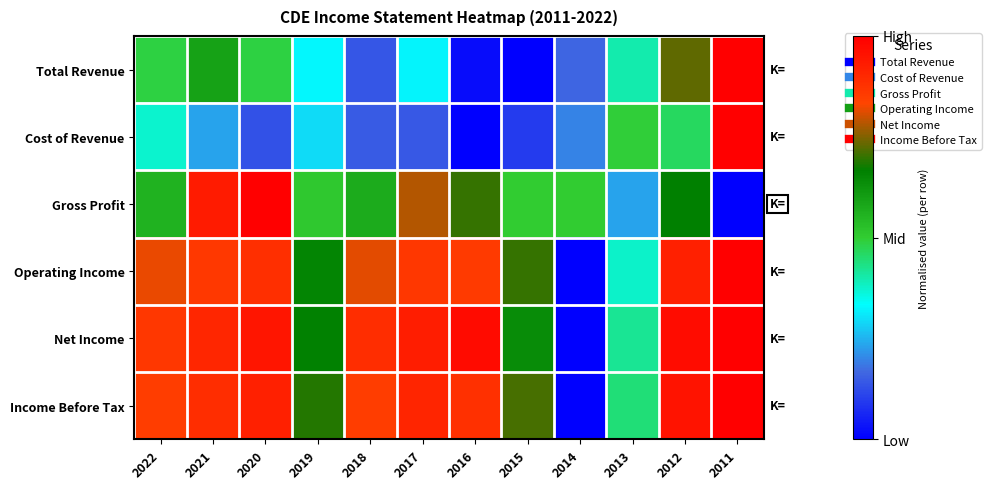

Reading left to right, transcribe all the data shown in this chart.

Total Revenue: 2022=0.5	2021=0.6	2020=0.5	2019=0.3	2018=0.1	2017=0.3	2016=0.0	2015=0.0	2014=0.2	2013=0.4	2012=0.7	2011=1.0
Cost of Revenue: 2022=0.4	2021=0.2	2020=0.1	2019=0.3	2018=0.1	2017=0.1	2016=0.0	2015=0.1	2014=0.2	2013=0.5	2012=0.5	2011=1.0
Gross Profit: 2022=0.6	2021=0.9	2020=1.0	2019=0.5	2018=0.6	2017=0.8	2016=0.7	2015=0.5	2014=0.5	2013=0.2	2012=0.7	2011=0.0
Operating Income: 2022=0.8	2021=0.9	2020=0.9	2019=0.7	2018=0.8	2017=0.9	2016=0.9	2015=0.7	2014=0.0	2013=0.4	2012=0.9	2011=1.0
Net Income: 2022=0.9	2021=0.9	2020=0.9	2019=0.7	2018=0.9	2017=0.9	2016=1.0	2015=0.6	2014=0.0	2013=0.4	2012=1.0	2011=1.0
Income Before Tax: 2022=0.9	2021=0.9	2020=0.9	2019=0.7	2018=0.8	2017=0.9	2016=0.9	2015=0.7	2014=0.0	2013=0.4	2012=1.0	2011=1.0